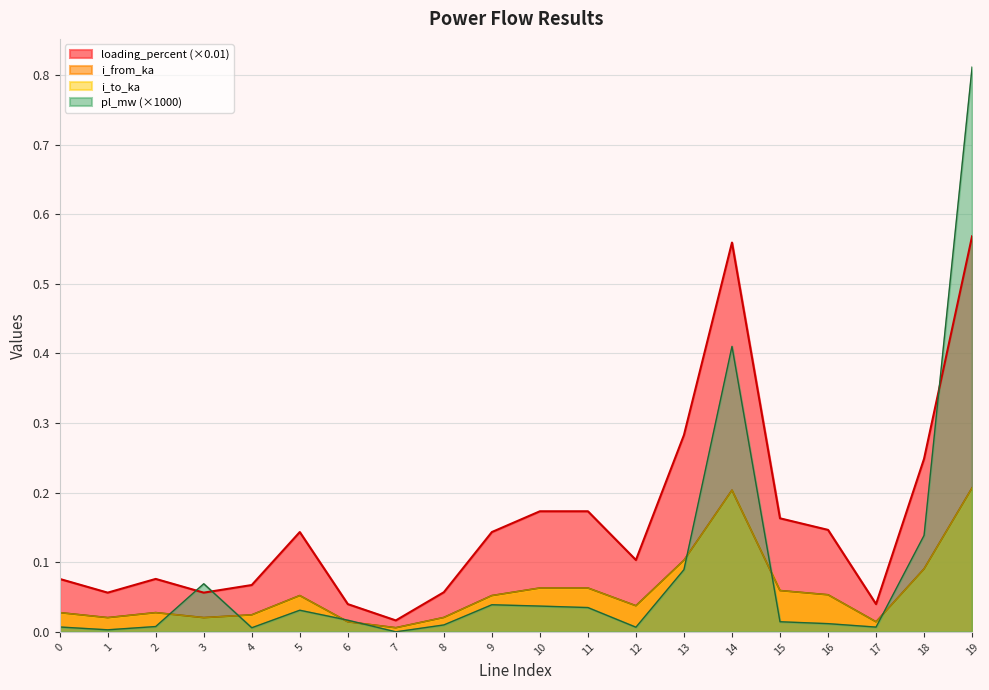

True or false: i_to_ka and i_from_ka cross at least once.

True